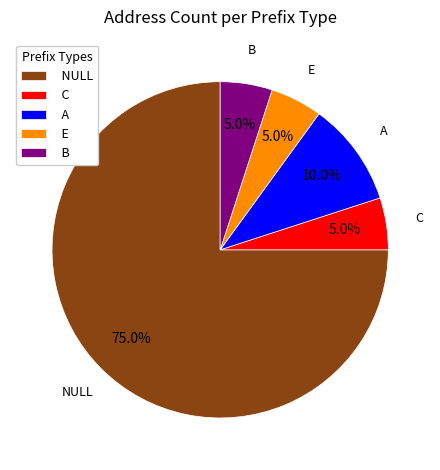

How many slices are in this pie chart?

5